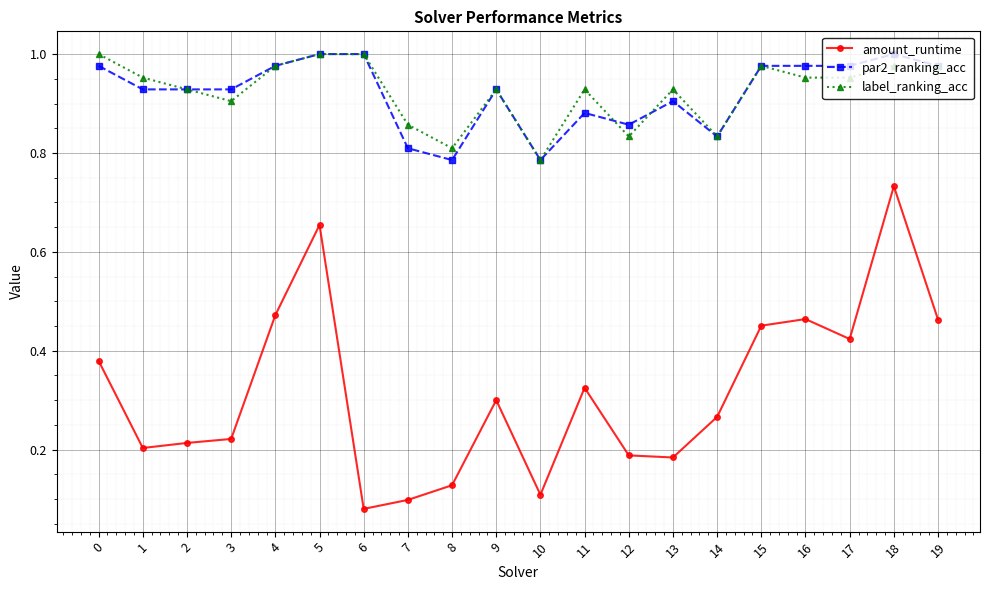

True or false: label_ranking_acc has more than 0 points higher than both neighbors.

True